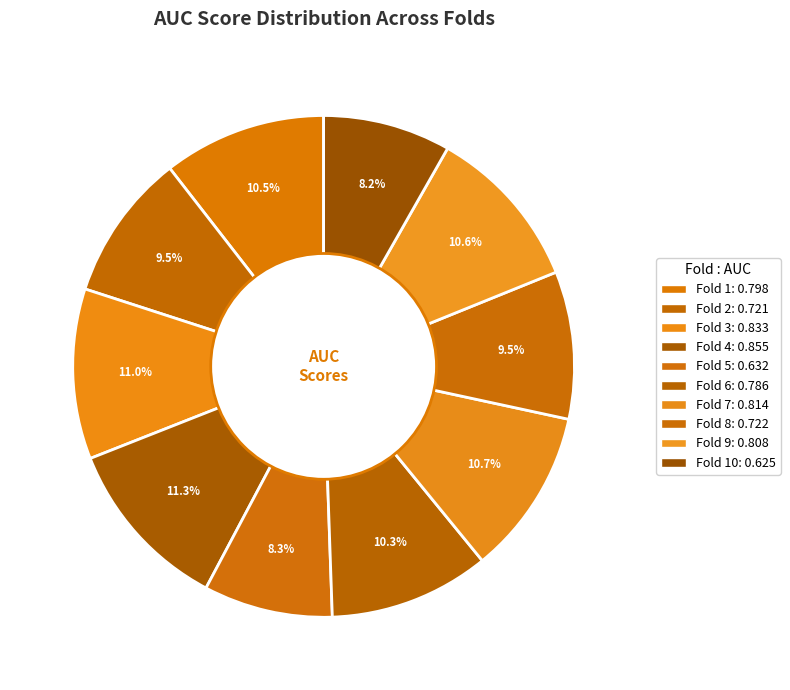

How many segments does this pie chart have?

10